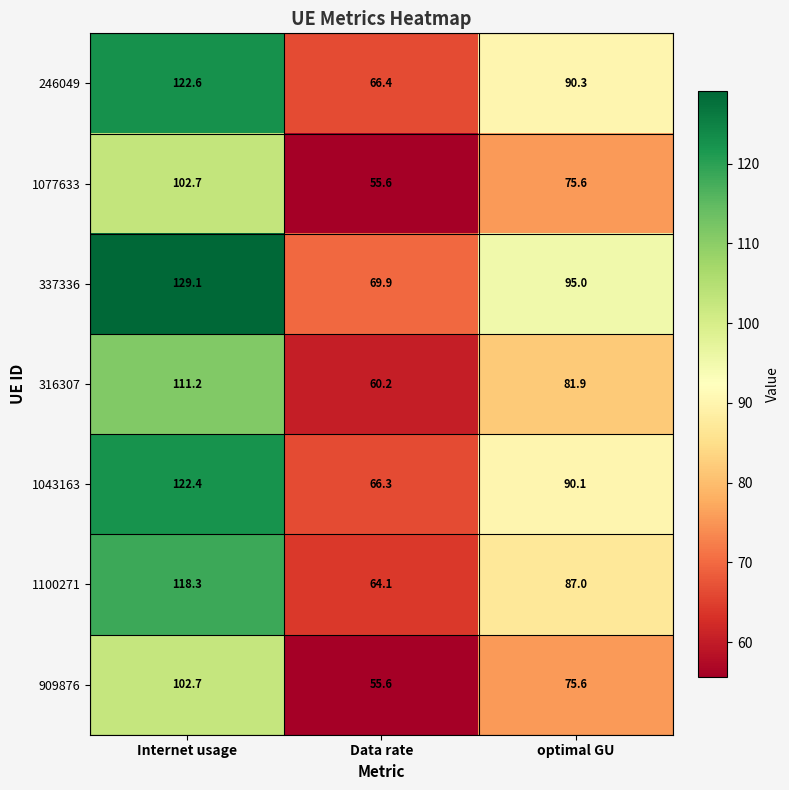

Reading left to right, what are all the values shown in this chart?

246049: 122.6	66.4	90.3
1077633: 102.7	55.6	75.6
337336: 129.1	69.9	95.0
316307: 111.2	60.2	81.9
1043163: 122.4	66.3	90.1
1100271: 118.3	64.1	87.0
909876: 102.7	55.6	75.6